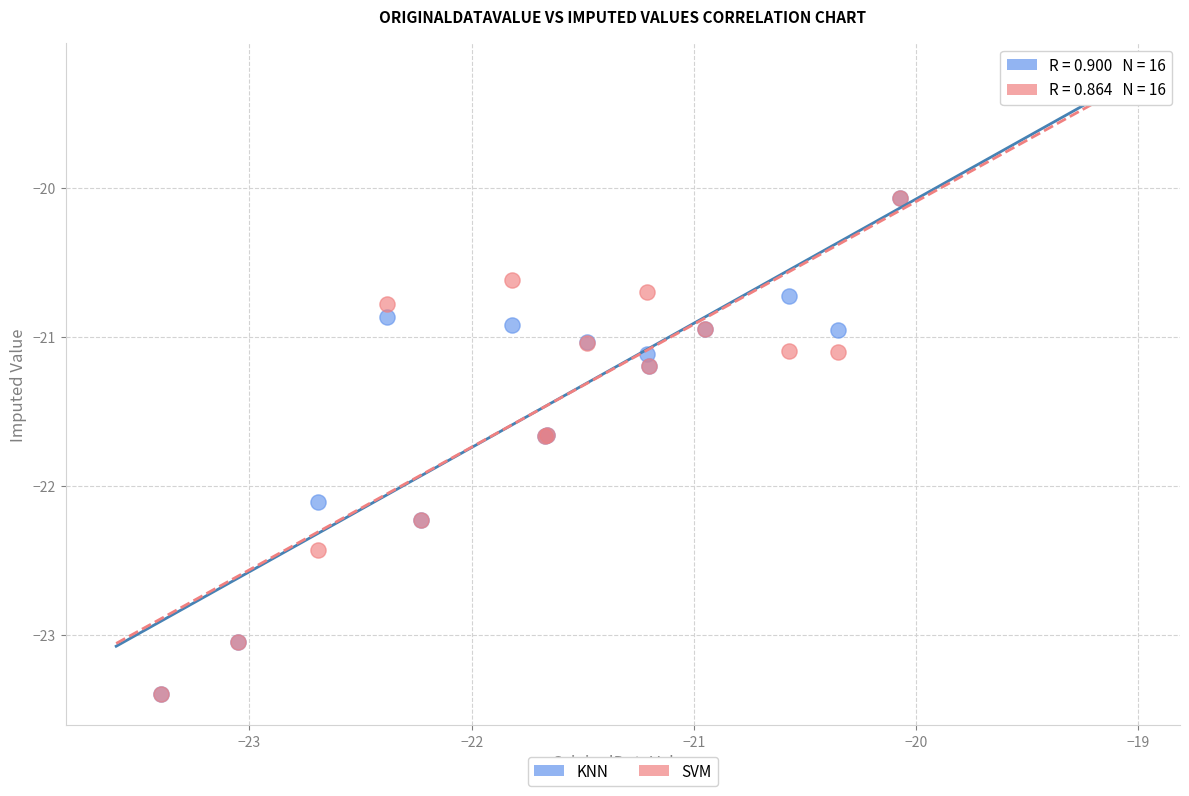

What are all the series names shown in the legend?

KNN, SVM